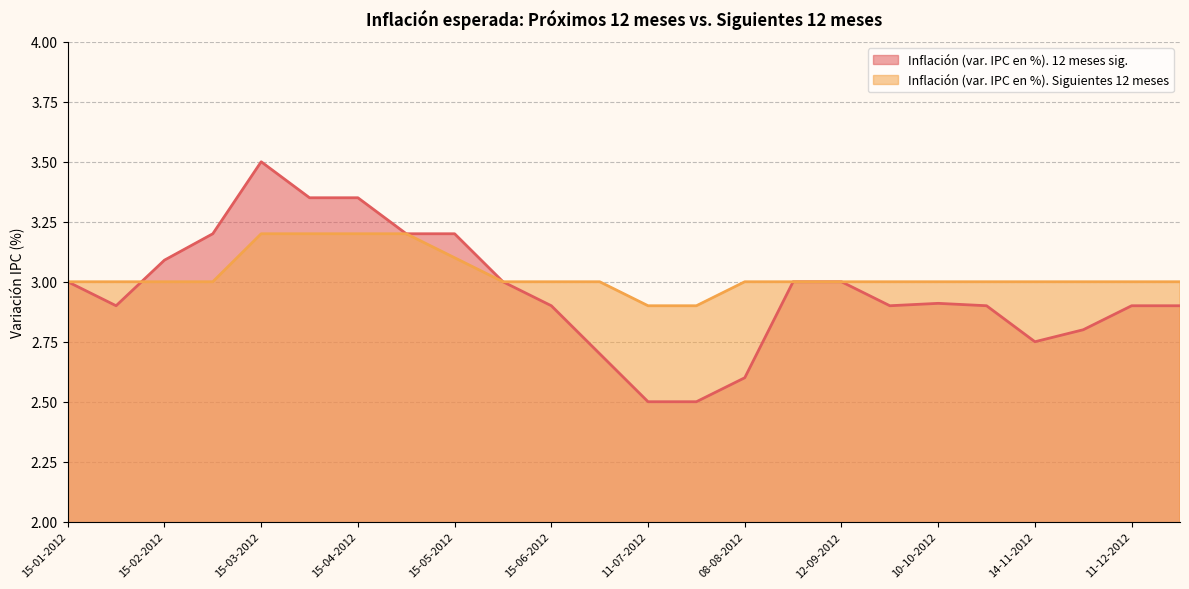

Which category has the highest value across all series?

15-03-2012